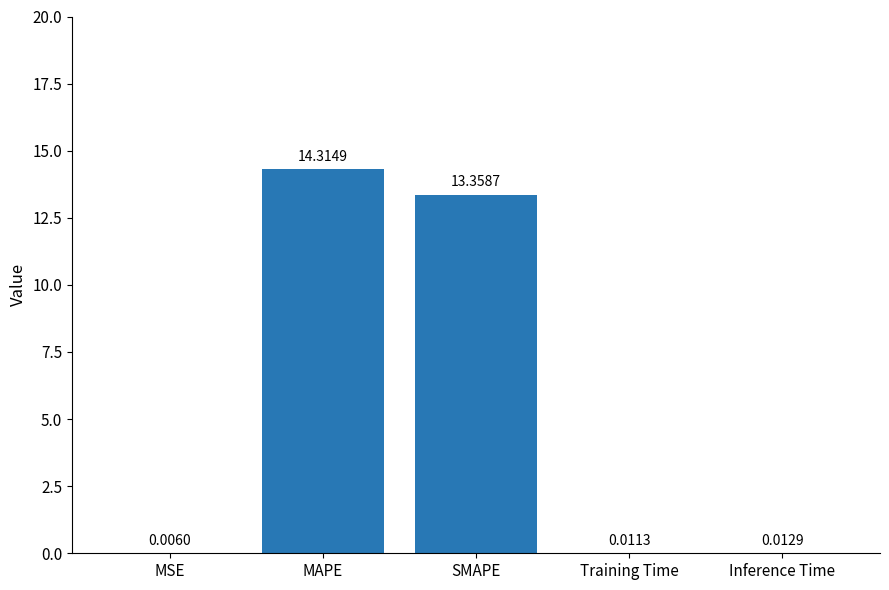

What is the sum of all values?

27.7